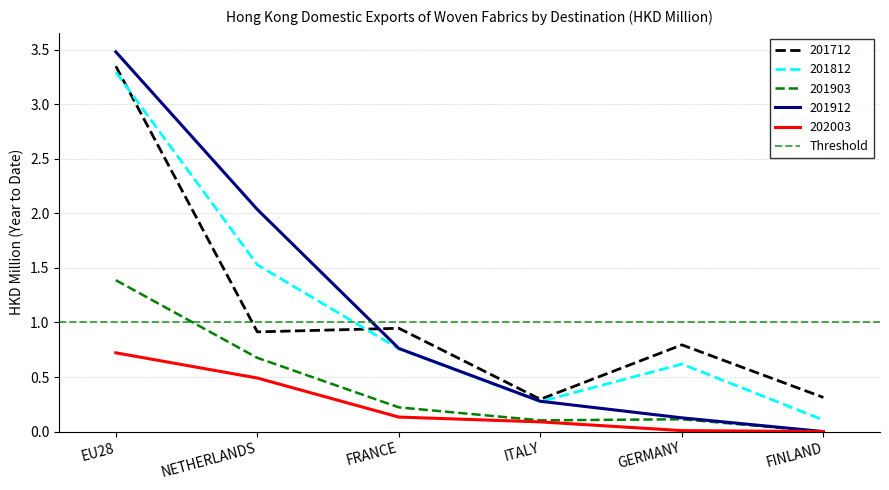

At which label does 202003 reach its peak?

EU28